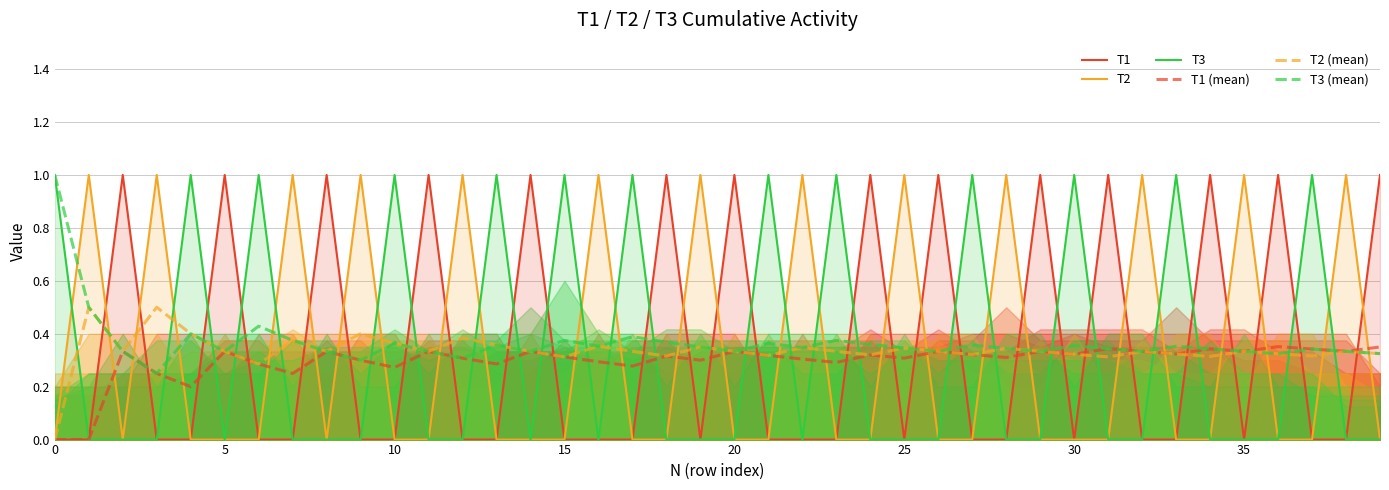

How many T2 (mean) values are between 0 and 1?

40